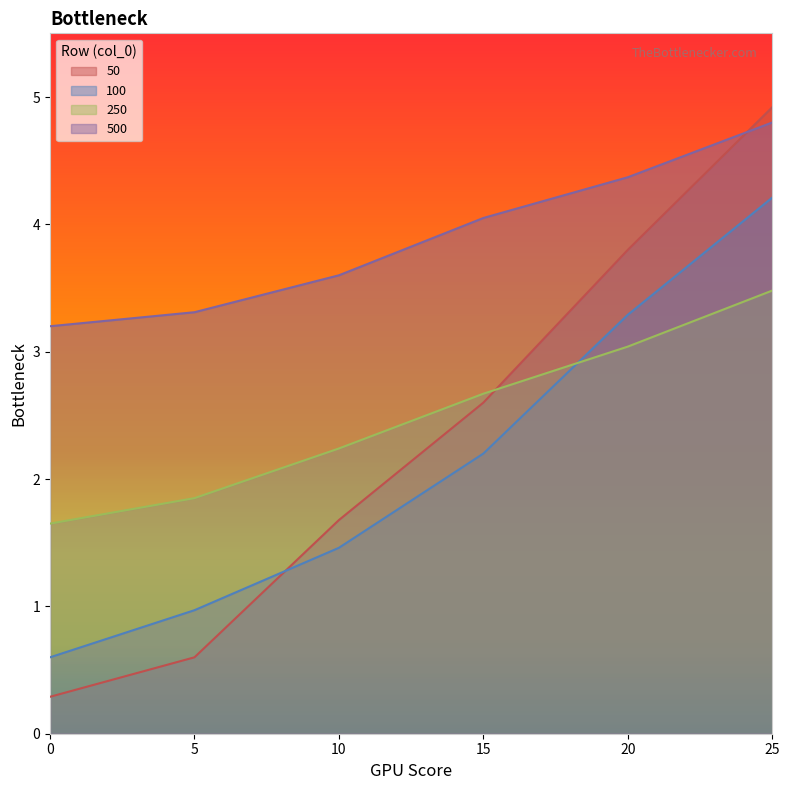

The 250 series shows 3.0 at 20. True or false?

True